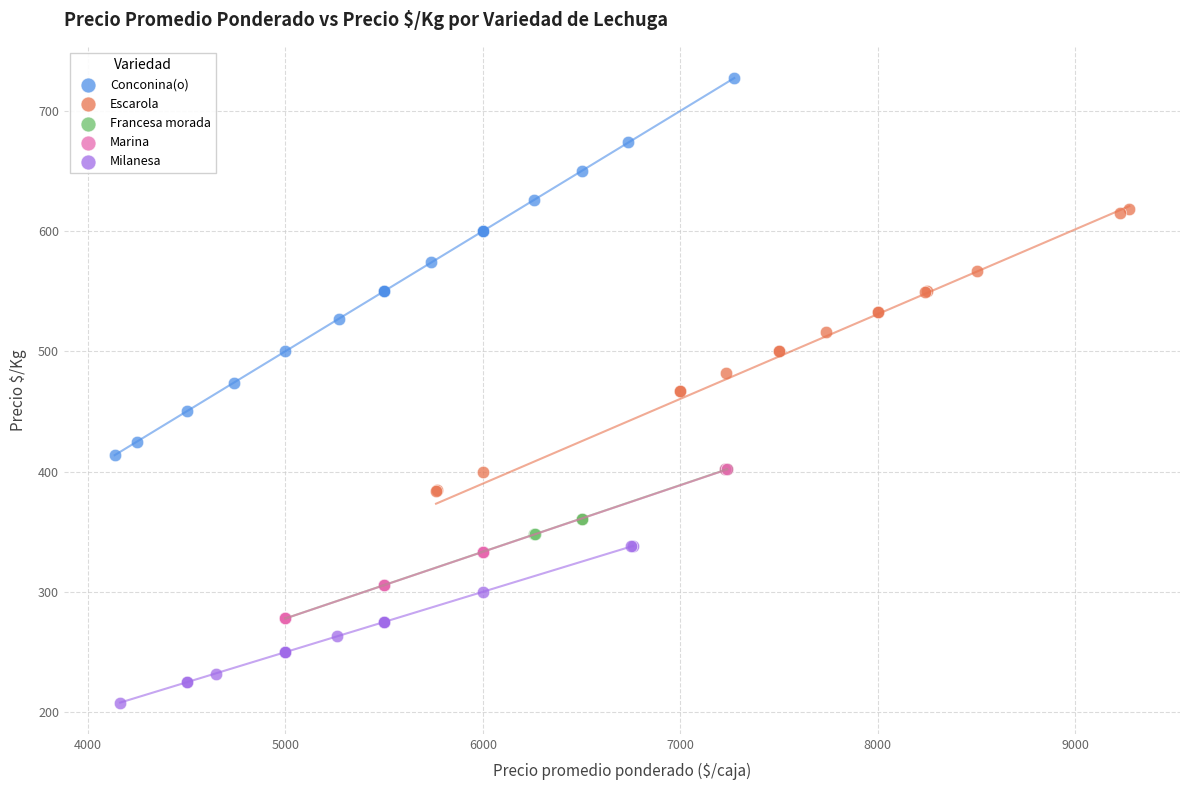

Which series has the widest spread of Y values?

Conconina(o)